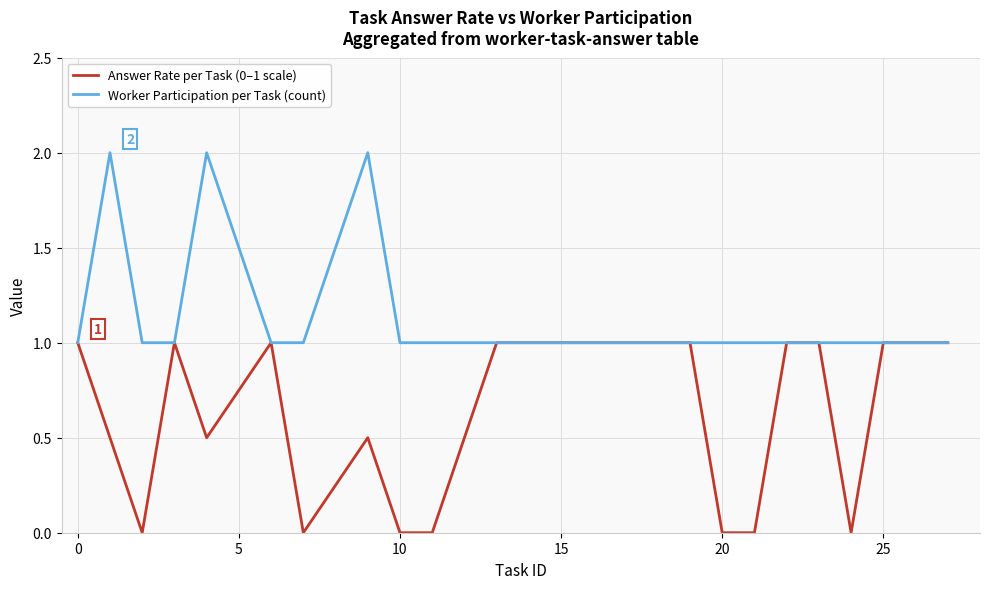

True or false: Worker Participation per Task (count) has more than 0 points higher than both neighbors.

True